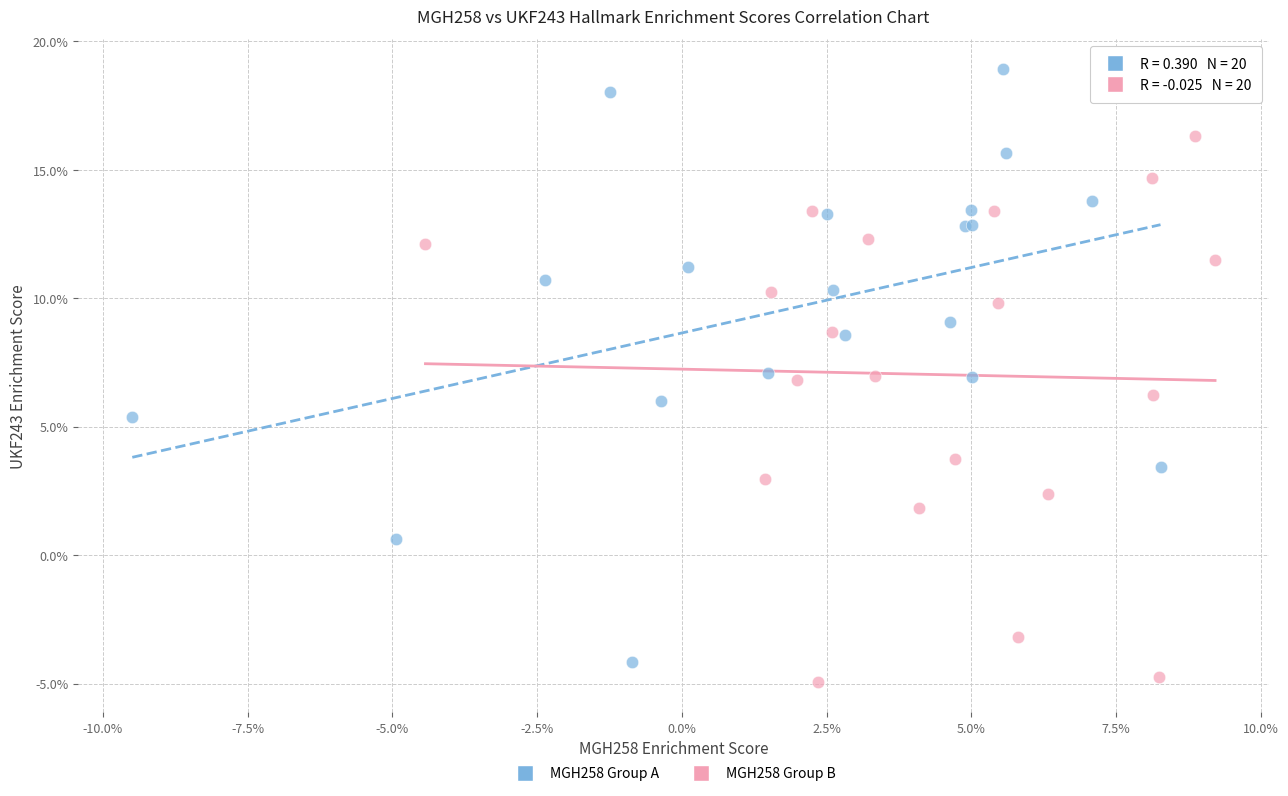

What are all the series names shown in the legend?

MGH258 Group A, MGH258 Group B